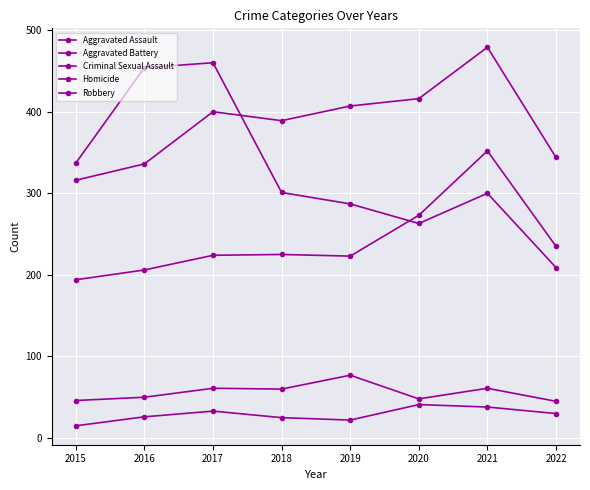

How many series are shown in this chart?

5